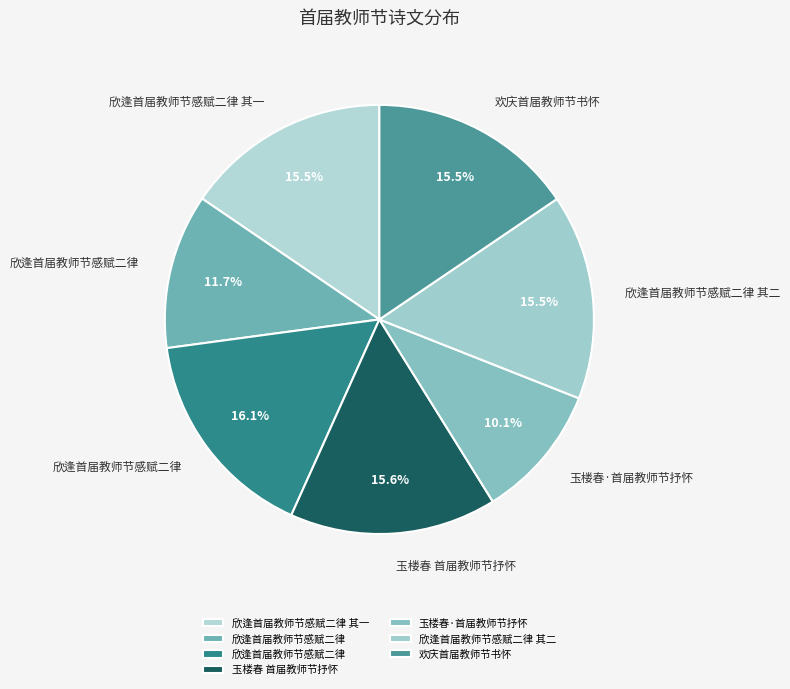

How many segments does this pie chart have?

7